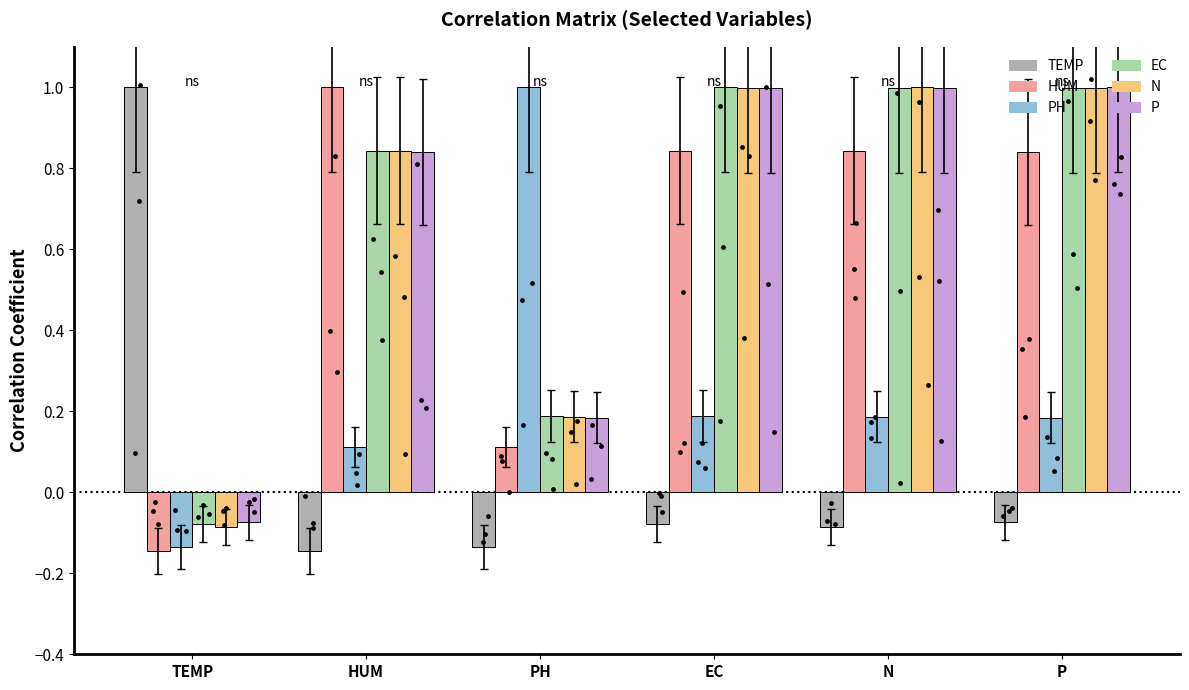

At which category is the sum across all series the highest?

EC